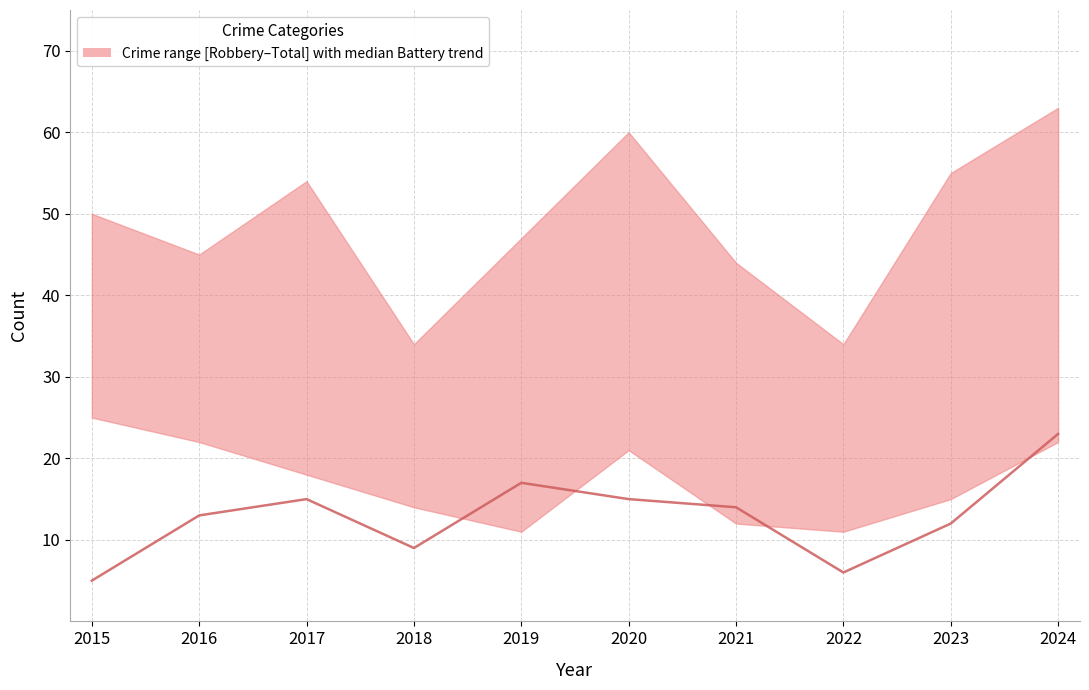

What is the greatest value displayed?

23